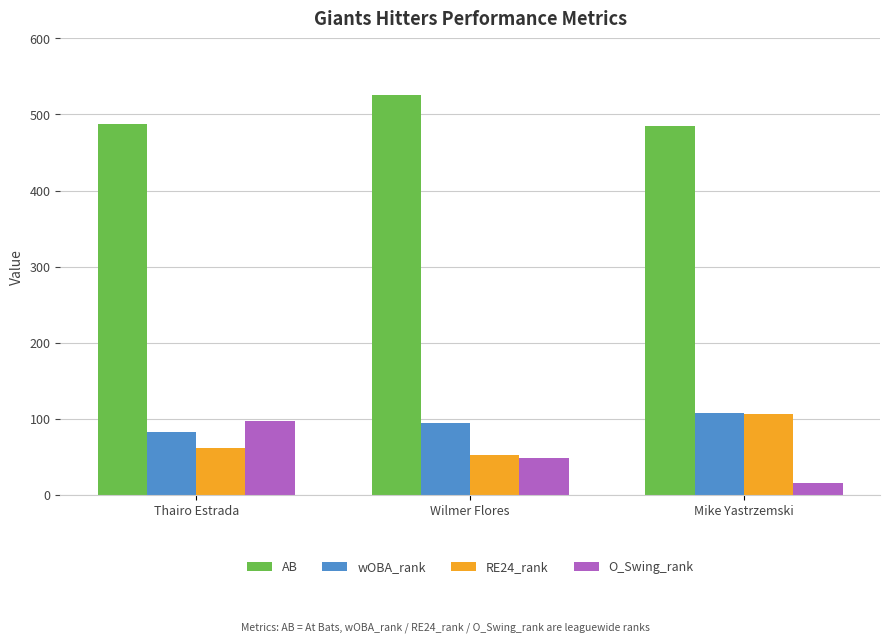

Which series has the largest total across all categories?

AB